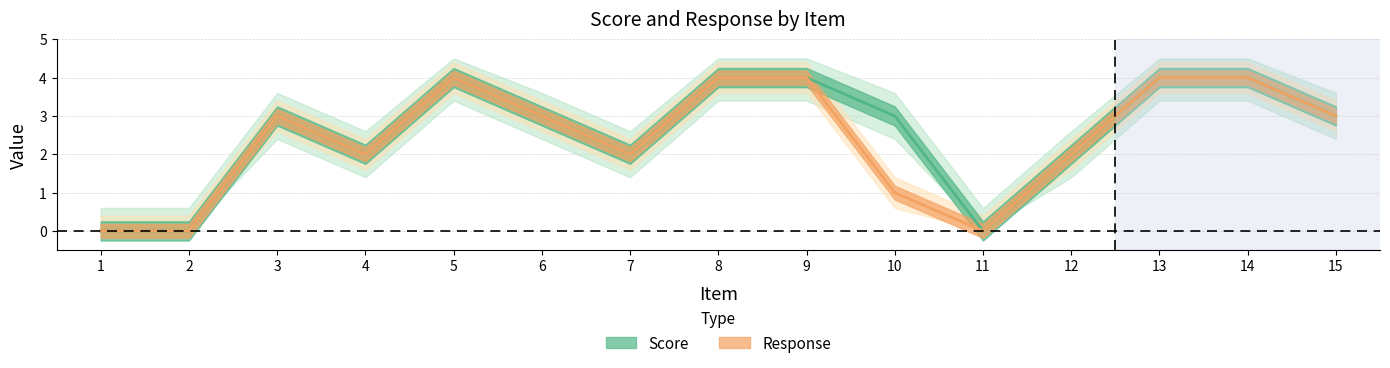

What is the difference between the second highest and minimum values in the Score series?

4